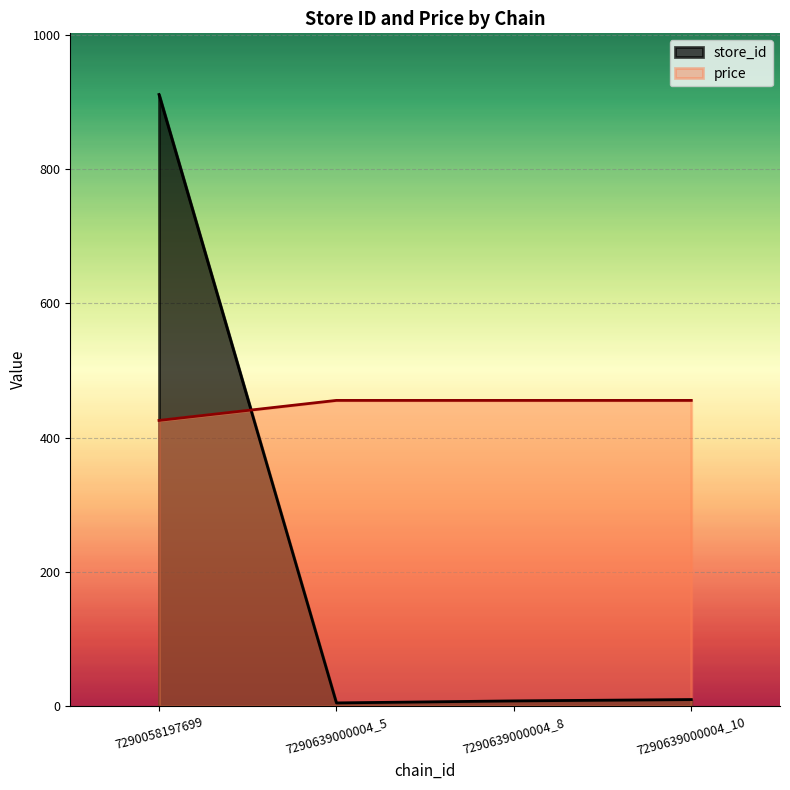

True or false: price has a value of 455.5 at 7290639000004_10.

True